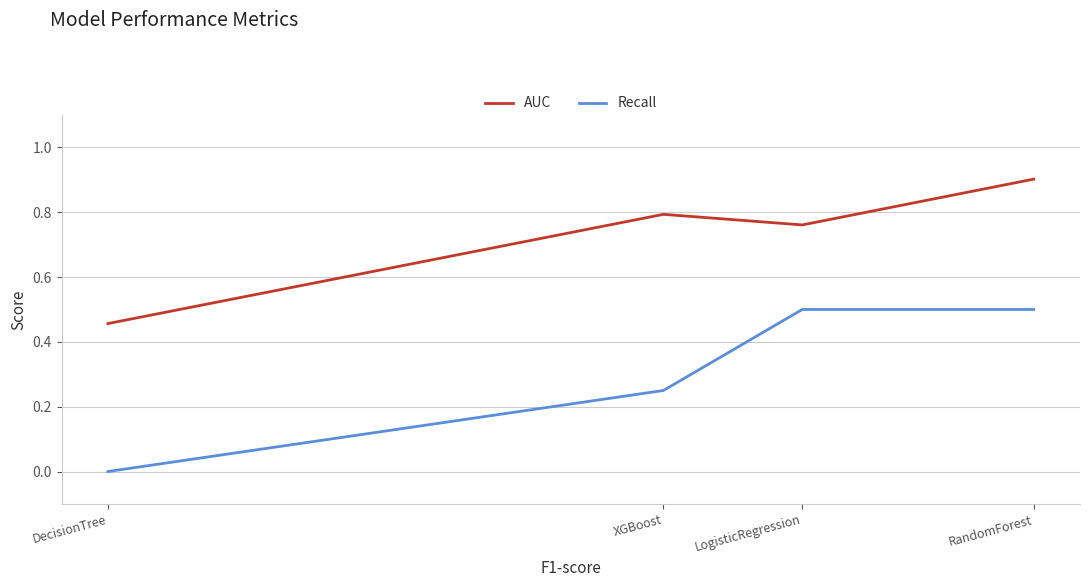

True or false: Recall has a value of 0.2 at XGBoost.

True